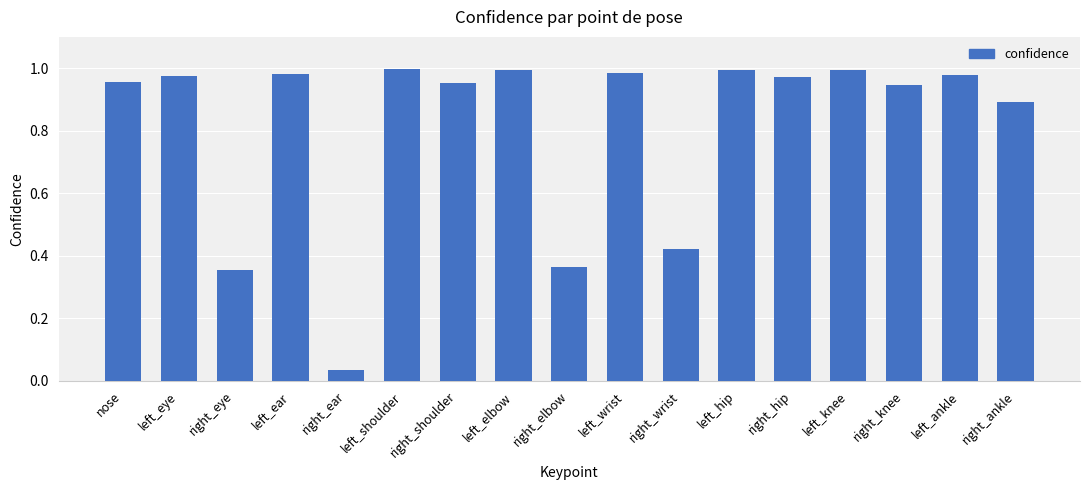

Which label corresponds to the smallest value in the chart?

right_ear